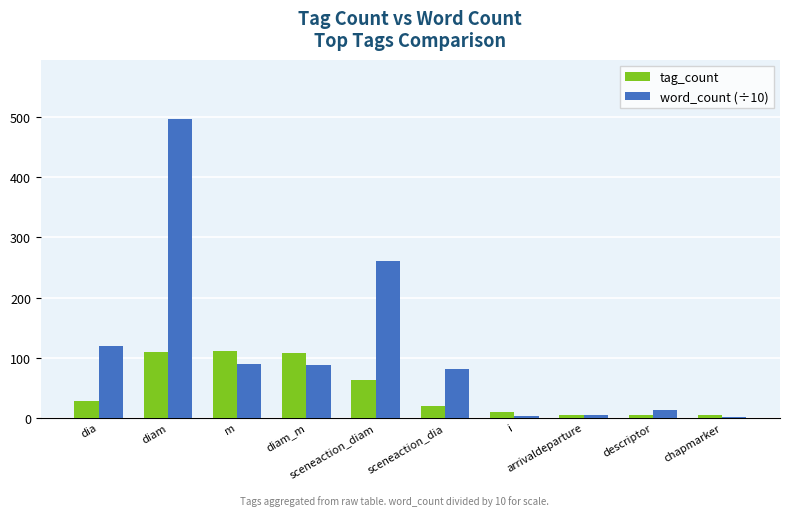

Which series has the largest total across all categories?

word_count (÷10)